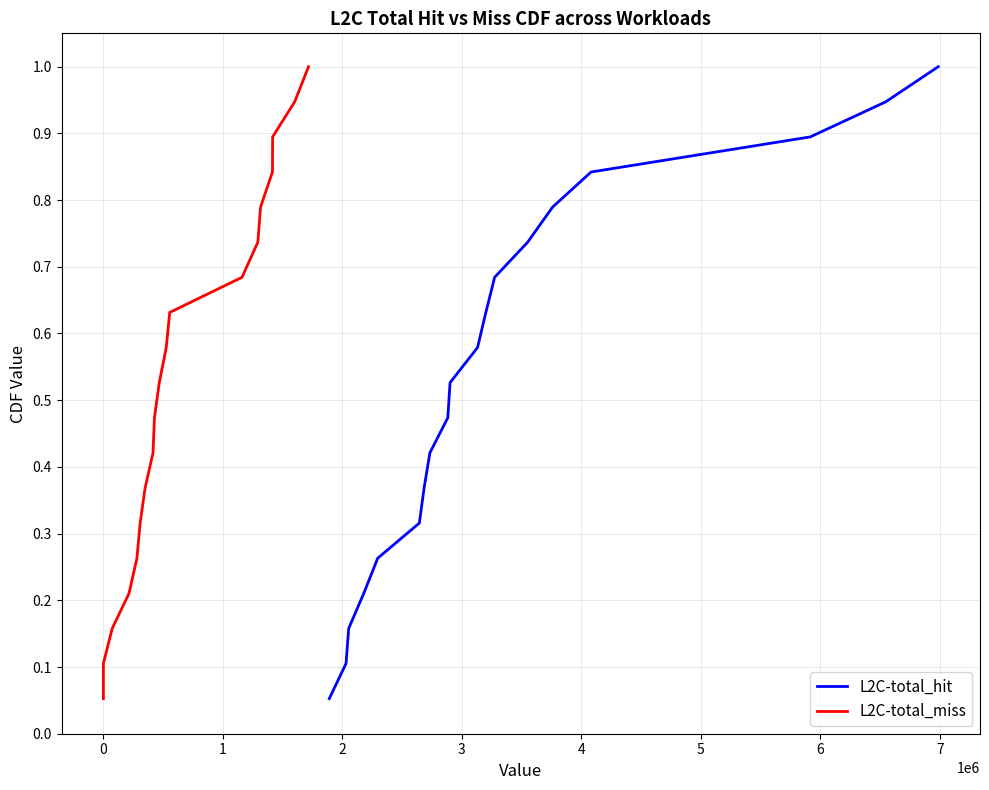

What is the maximum value for L2C-total_hit?

1.0